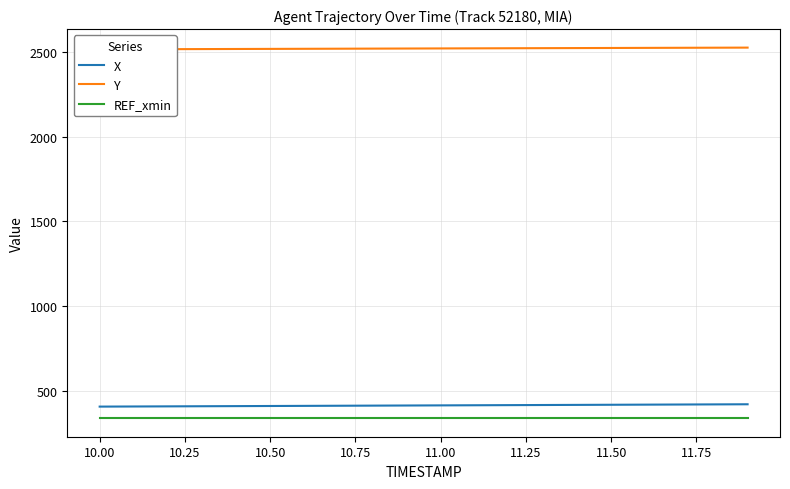

What is the lowest value of the X series?

408.8